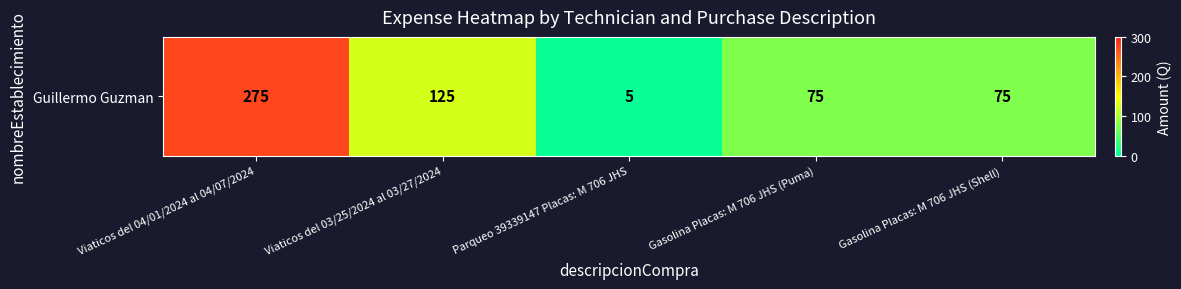

What is the maximum value shown in the chart?

275